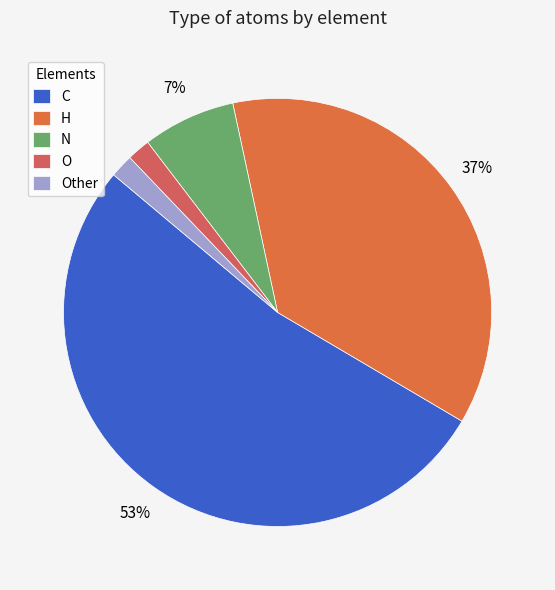

To the nearest percent, what portion does H represent?

37%